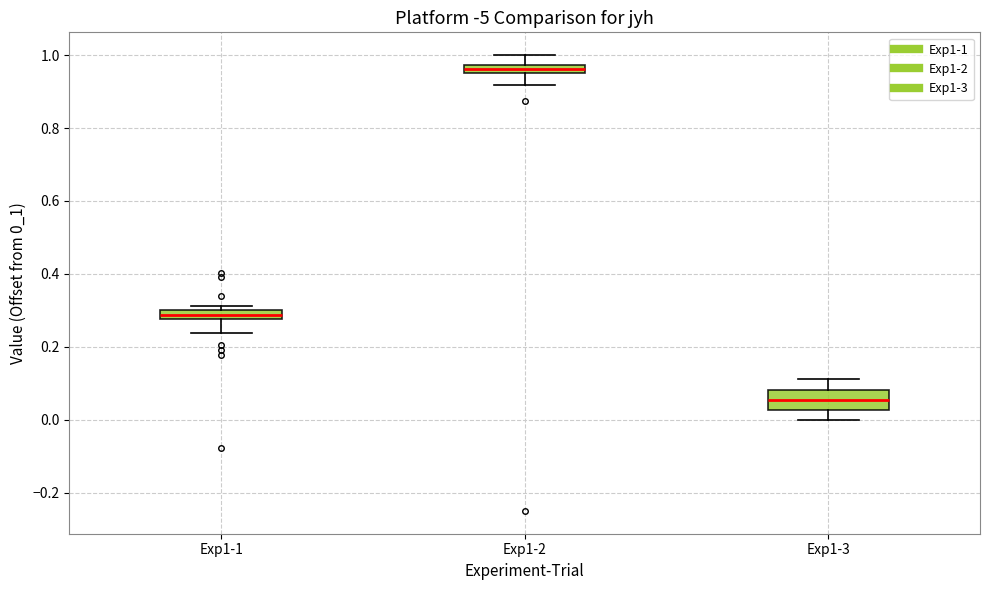

Which box's median line is the highest?

Exp1-2